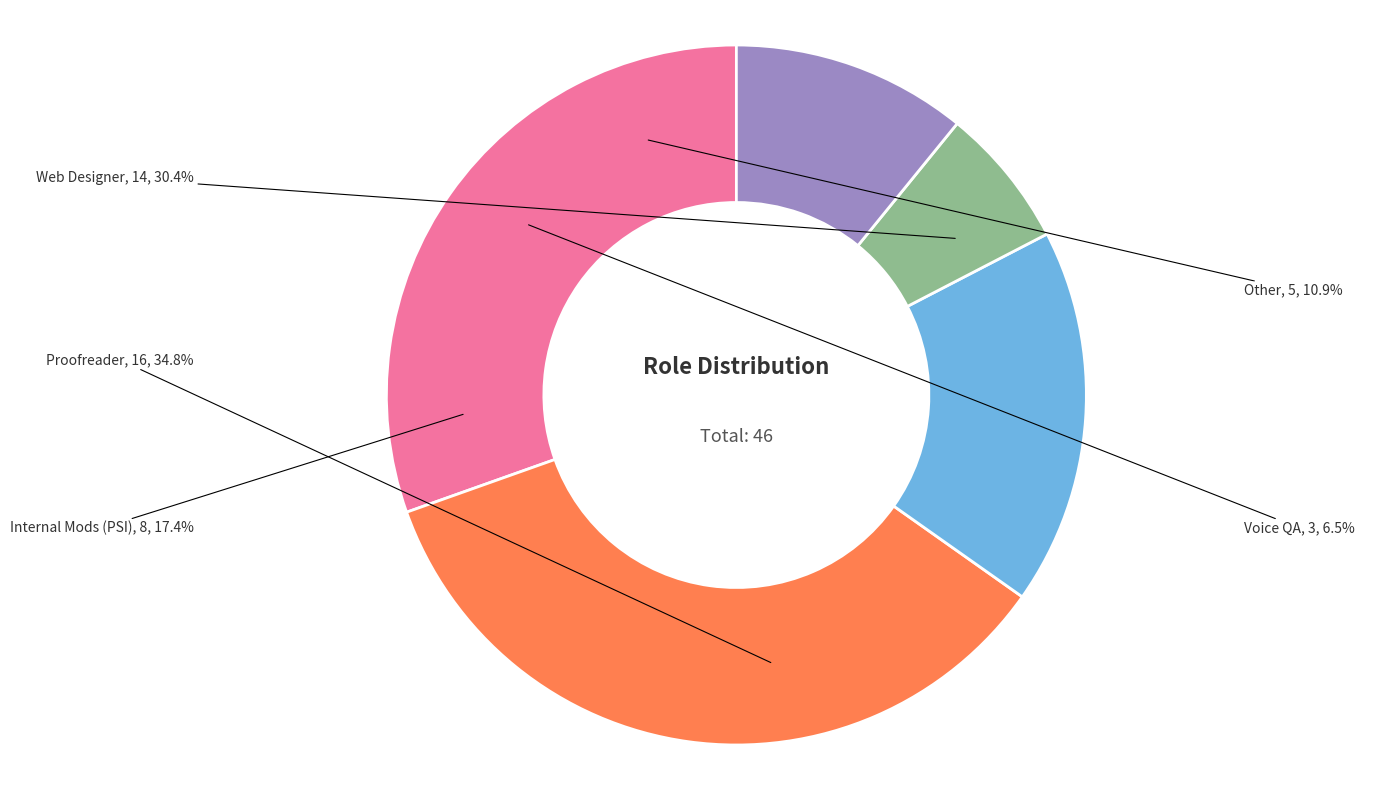

To the nearest percent, what is the difference between the Web Designer and Proofreader slice percentages?

4%